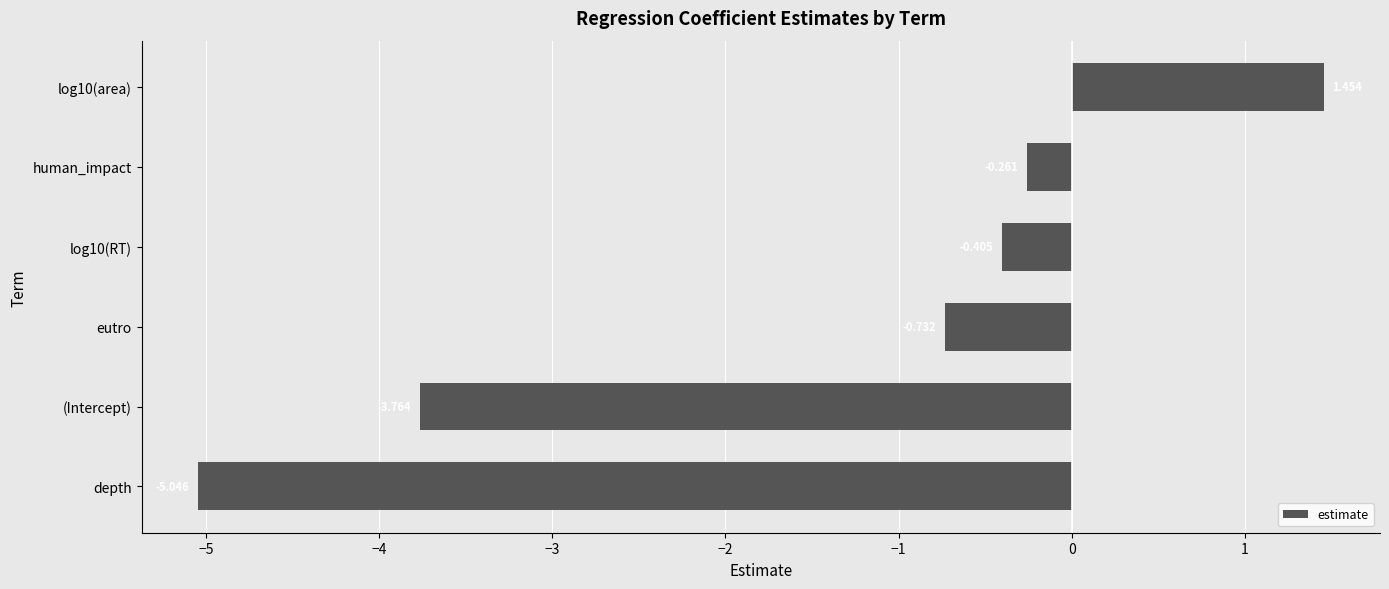

List the labels in order of value, smallest first.

depth, (Intercept), eutro, log10(RT), human_impact, log10(area)